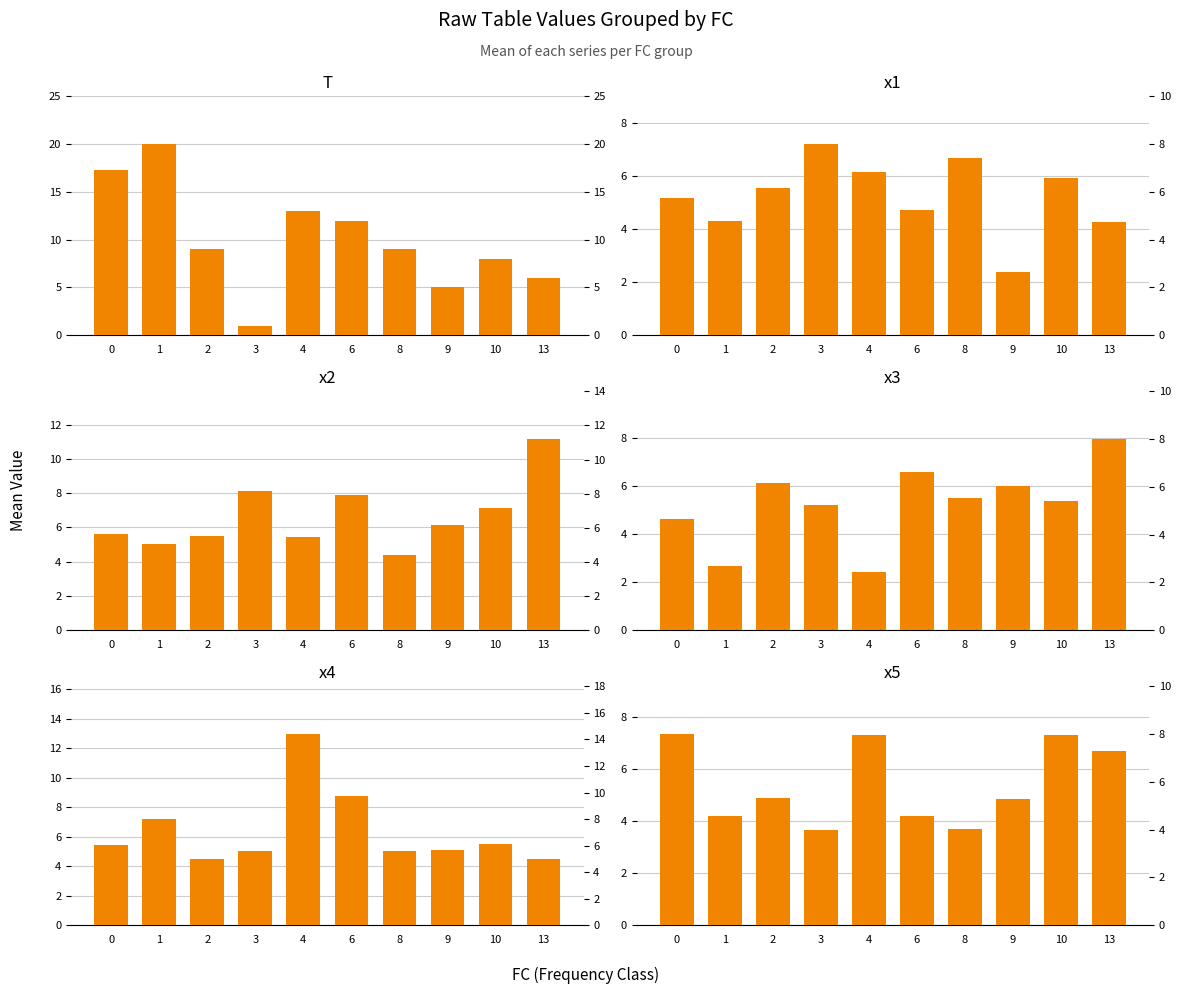

At which label is x1 closest to 4?

13